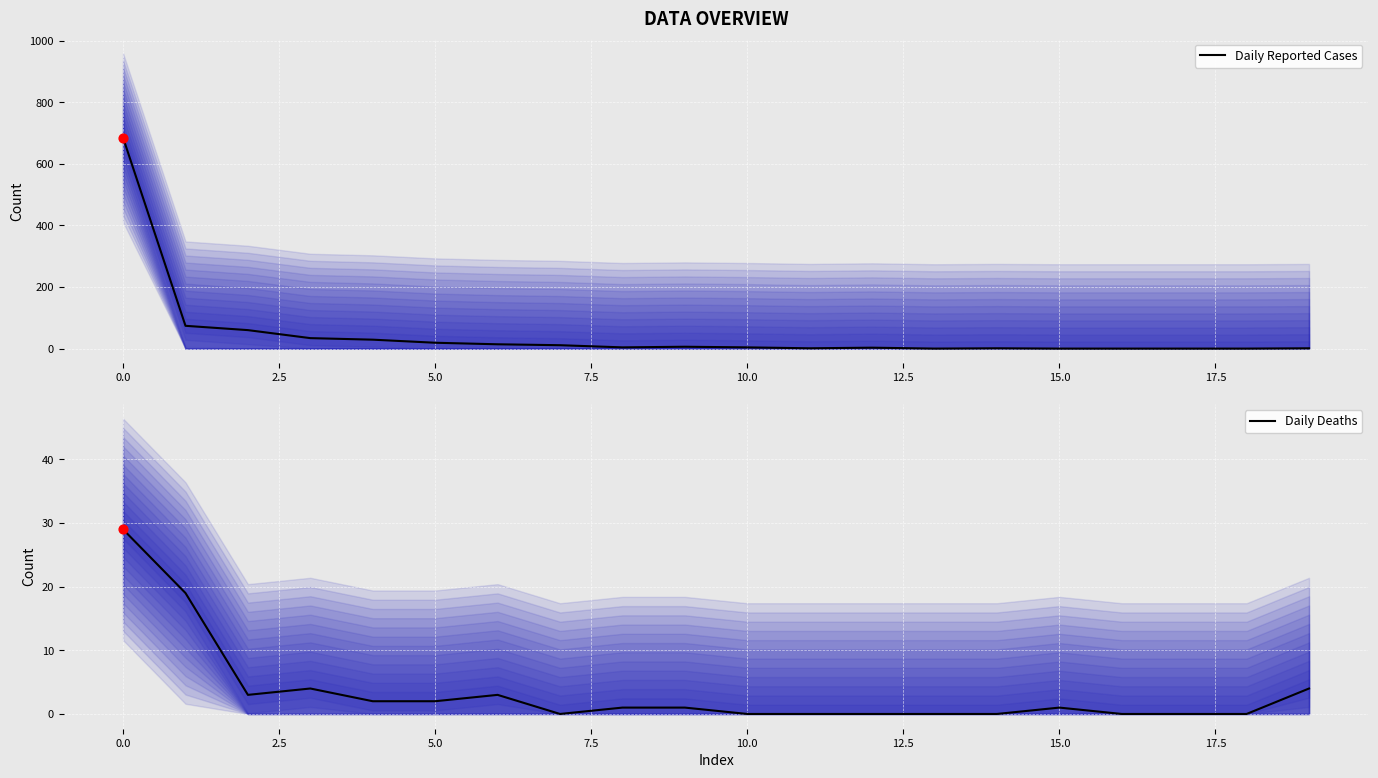

Is the value of Daily Reported Cases at 0.0 greater than the value of Daily Deaths at 15.0?

Yes